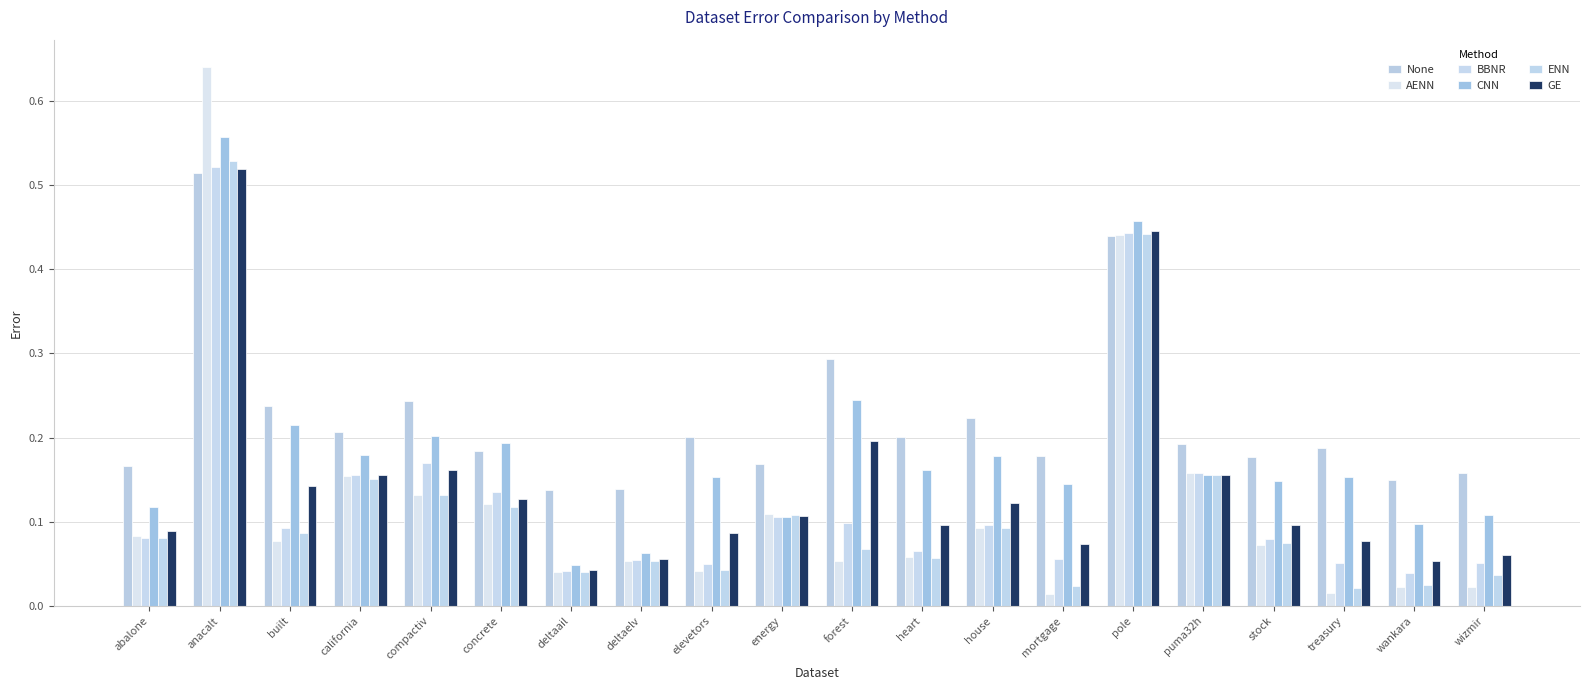

Rank the series by their maximum value, from highest to lowest.

AENN, CNN, ENN, BBNR, GE, None